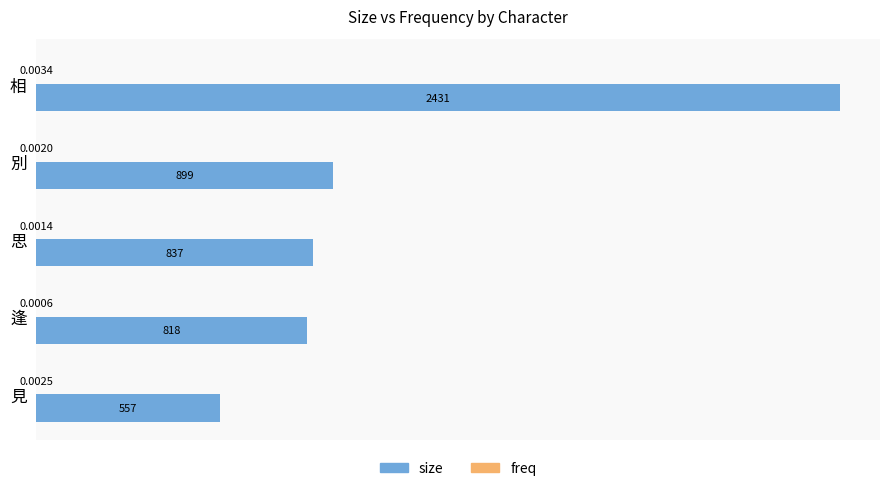

Which series changed the most between 別 and 見?

size